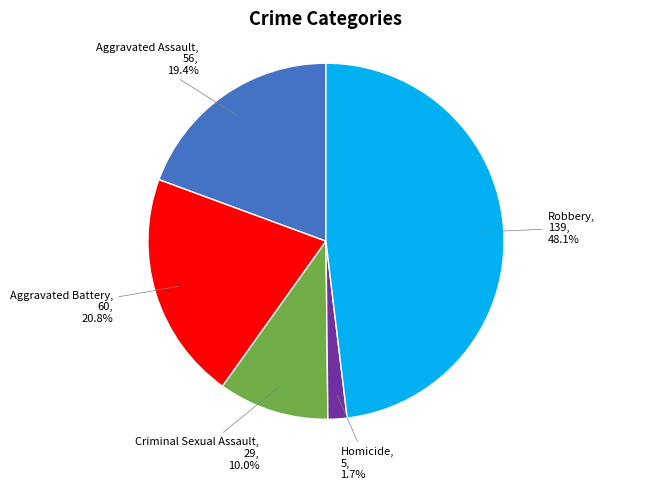

Does any single category account for the majority?

No